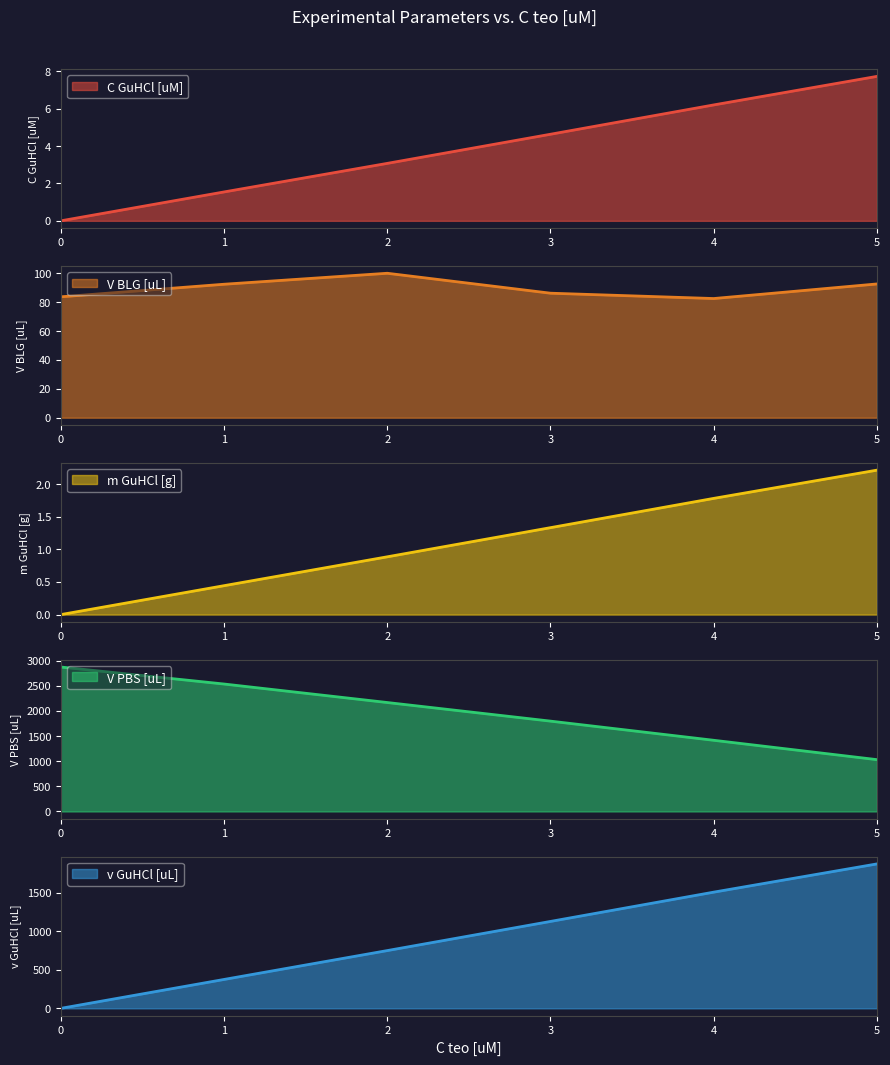

What is the sum of all m GuHCl [g] values?

5643.5